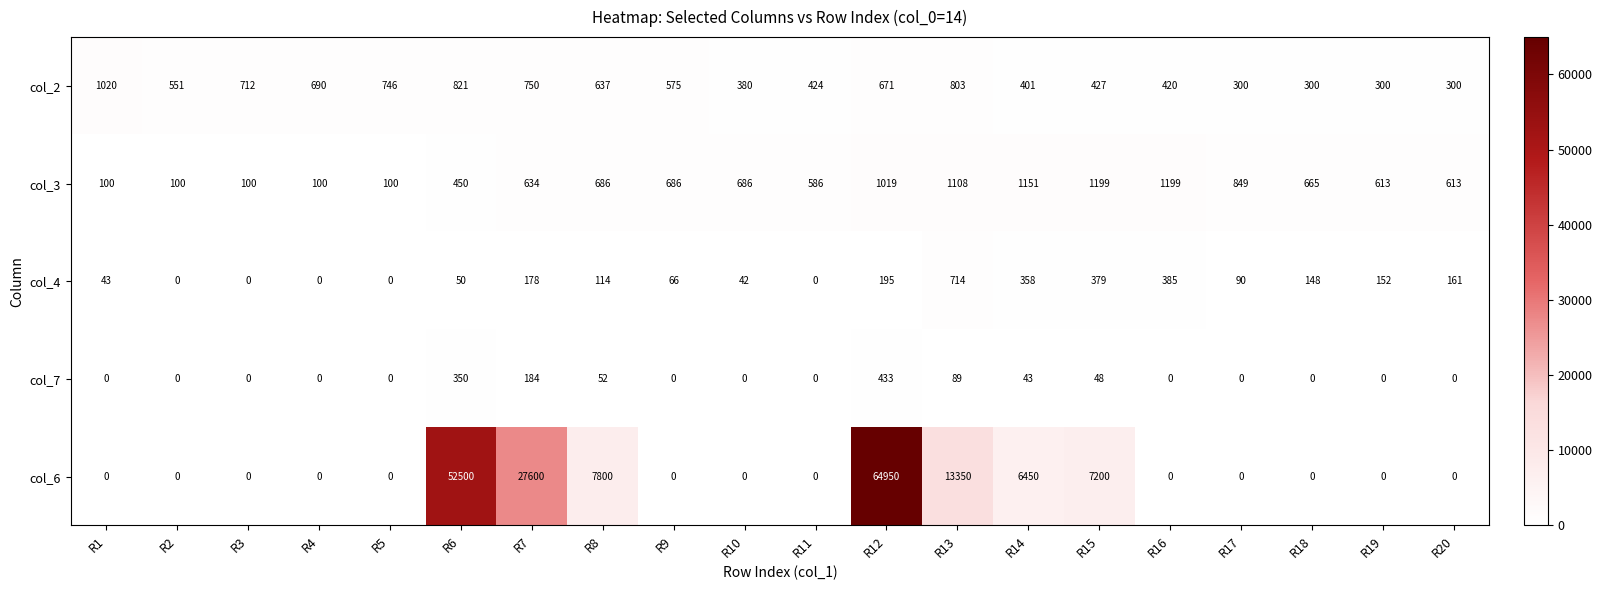

How many data points in col_4 are less than 114?

10